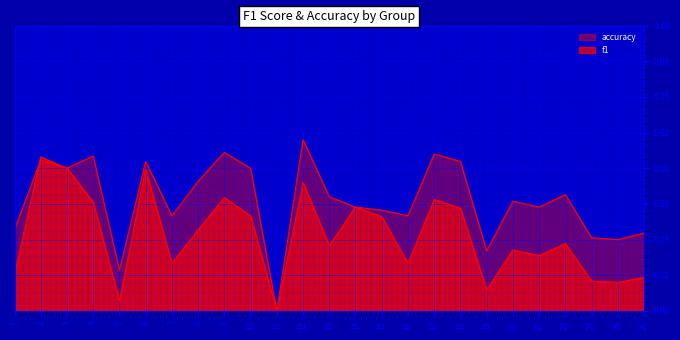

How many lines are shown in the chart?

2